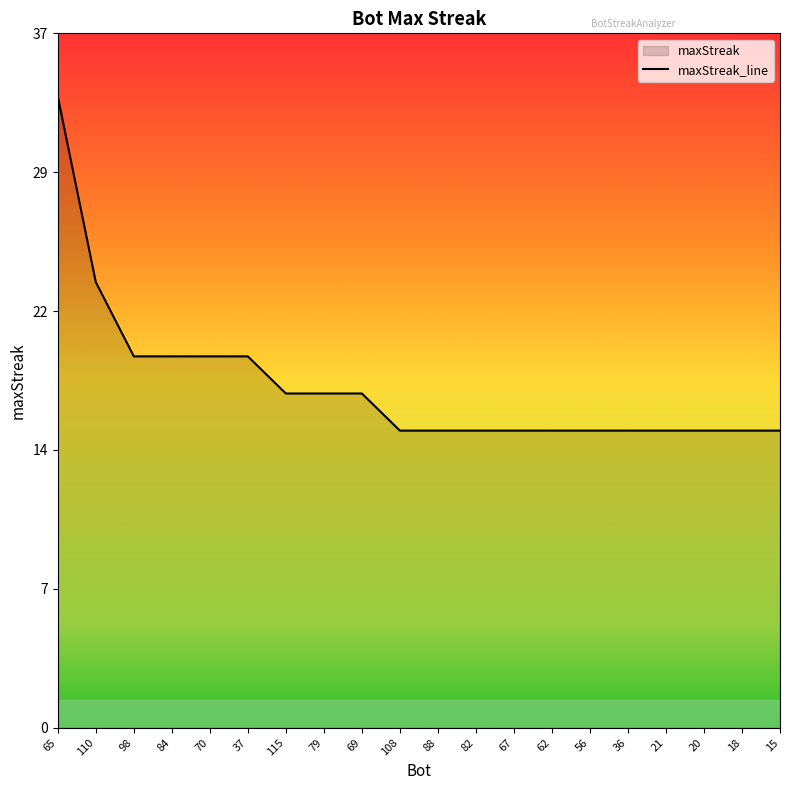

Rank the categories by value from lowest to highest.

108, 88, 82, 67, 62, 56, 36, 21, 20, 18, 15, 115, 79, 69, 98, 84, 70, 37, 110, 65